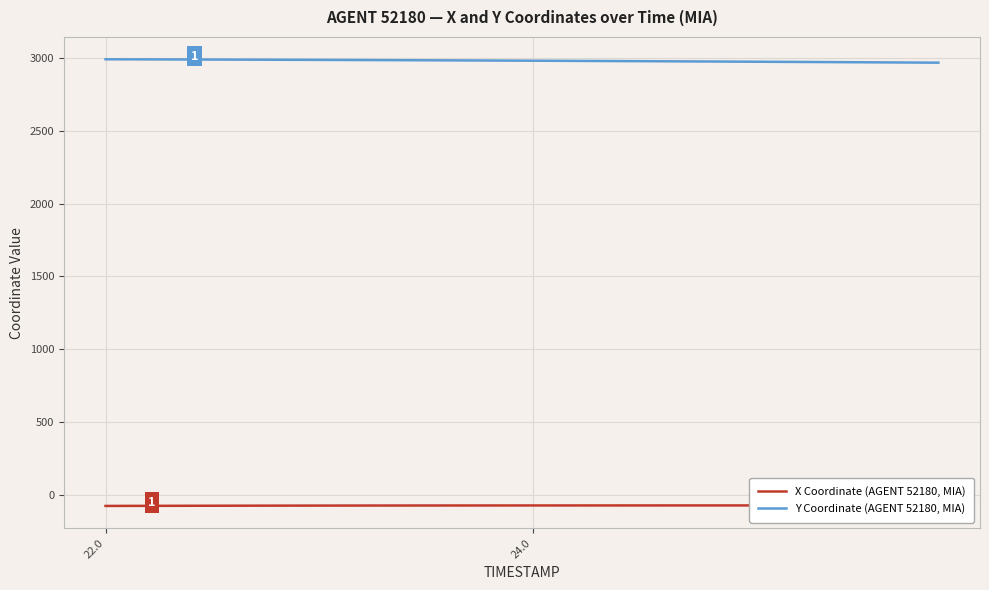

What is the minimum value for Y Coordinate (AGENT 52180, MIA)?

2967.6